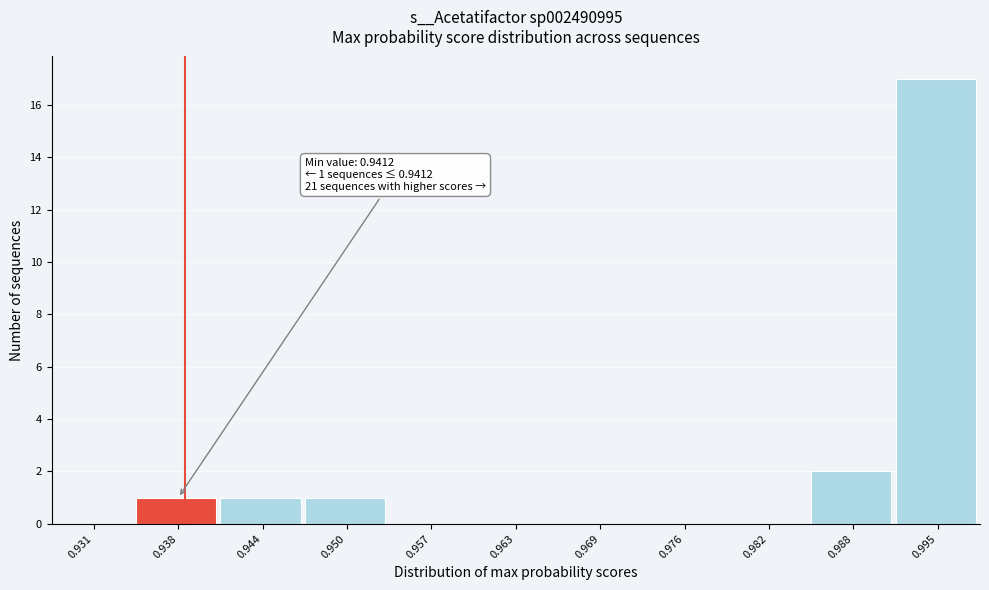

Reading right to left, transcribe all the data shown in this chart.

0.995=17	0.988=2	0.982=0	0.976=0	0.969=0	0.963=0	0.957=0	0.950=1	0.944=1	0.938=1	0.931=0